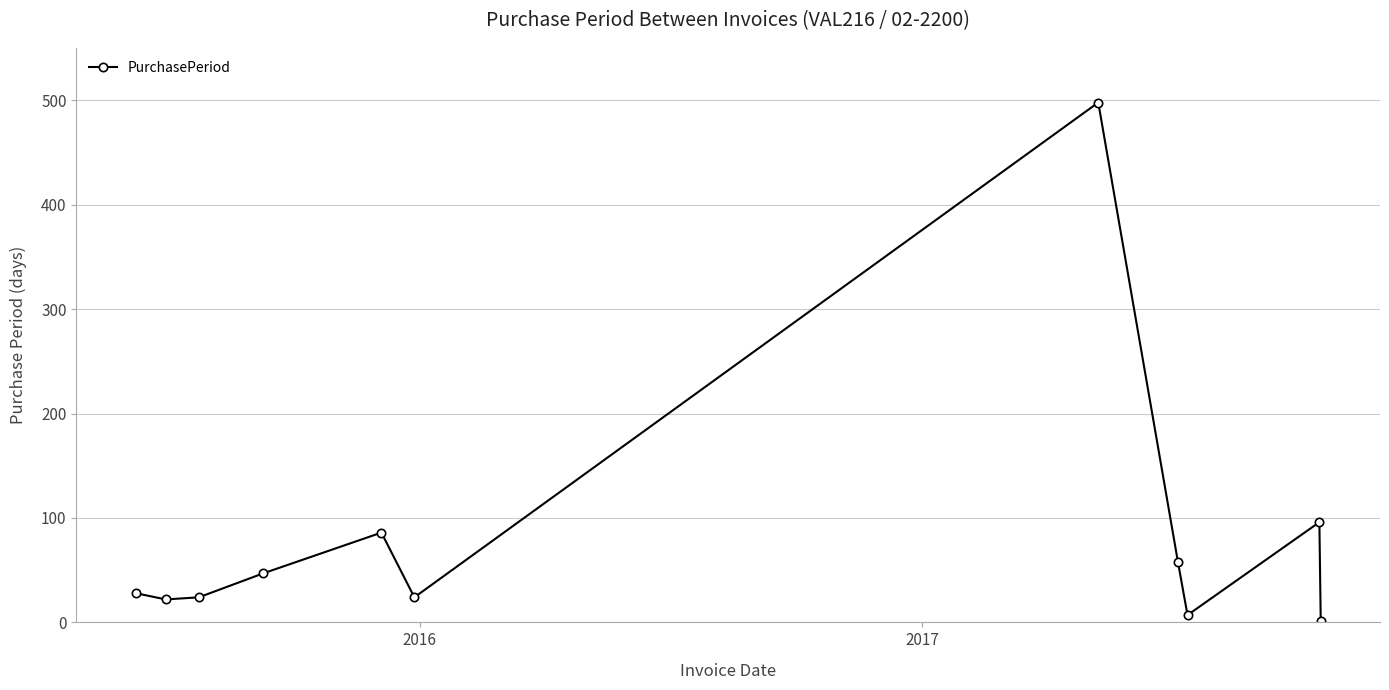

How many series are shown in this chart?

1